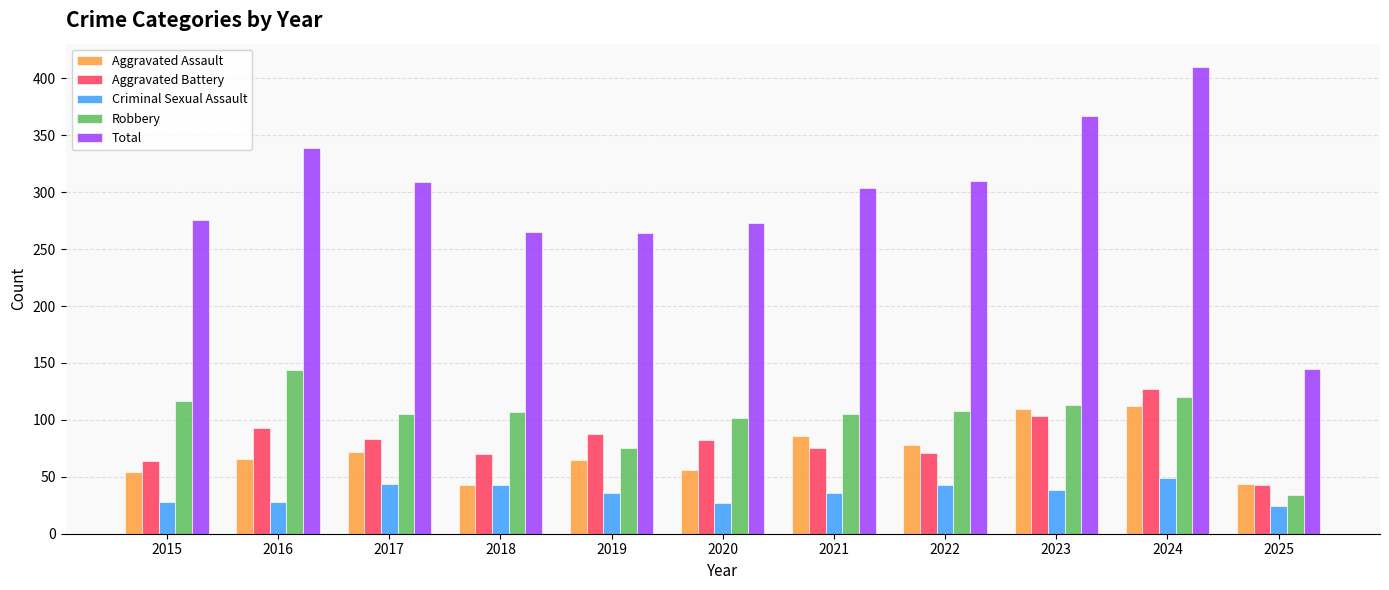

What is the spread (max minus min) of values at 2024?

361